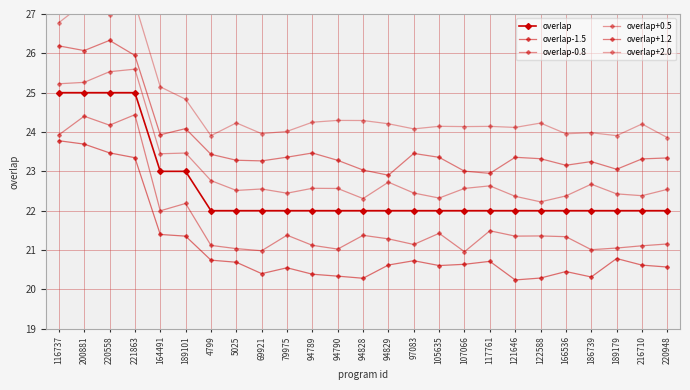

What is the label of the 25th point from the left?

220948